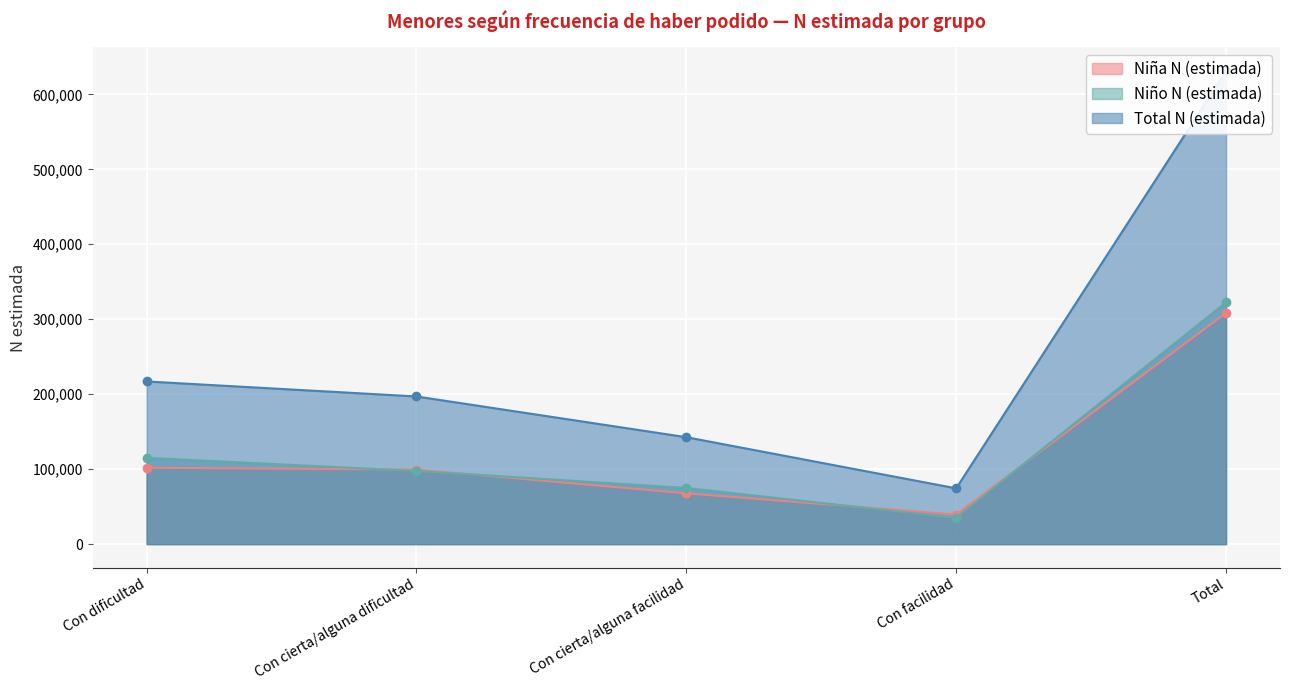

At Con cierta/alguna dificultad, list the series in order from largest to smallest.

Total N (estimada), Niña N (estimada), Niño N (estimada)